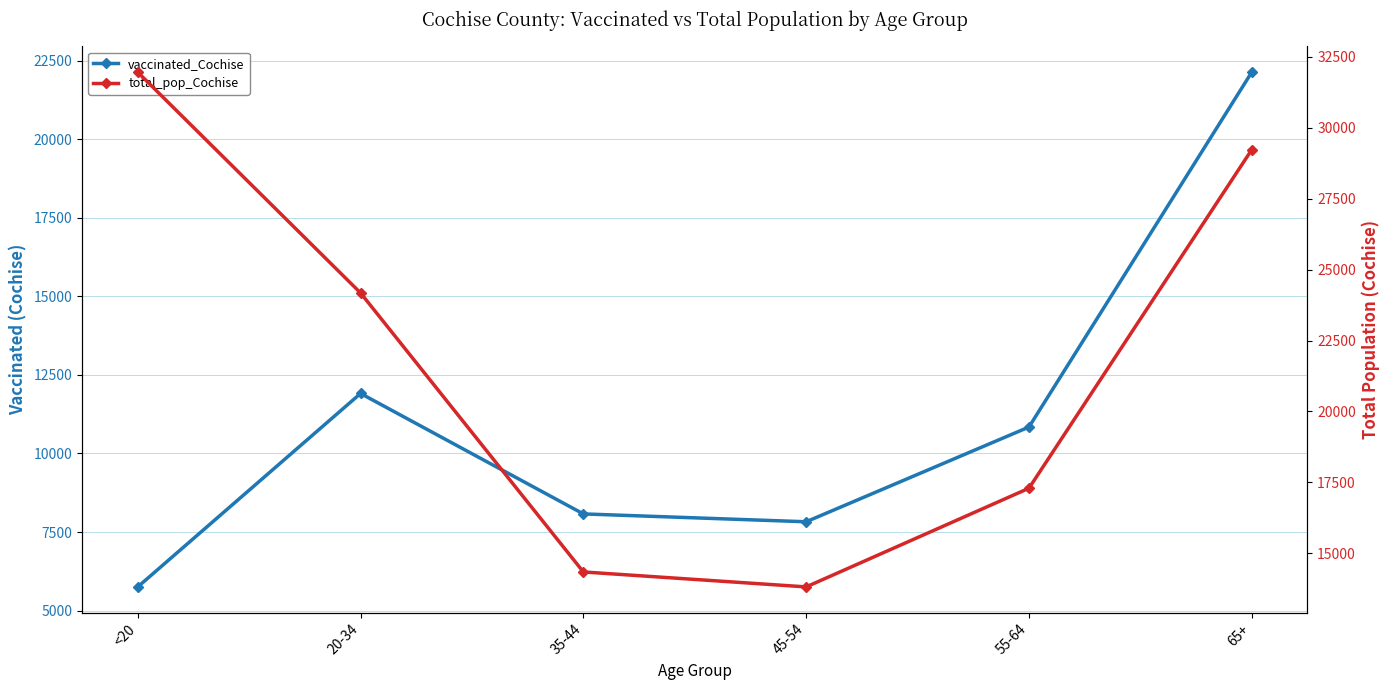

Is the value of total_pop_Cochise at 45-54 greater than the value of vaccinated_Cochise at 45-54?

Yes